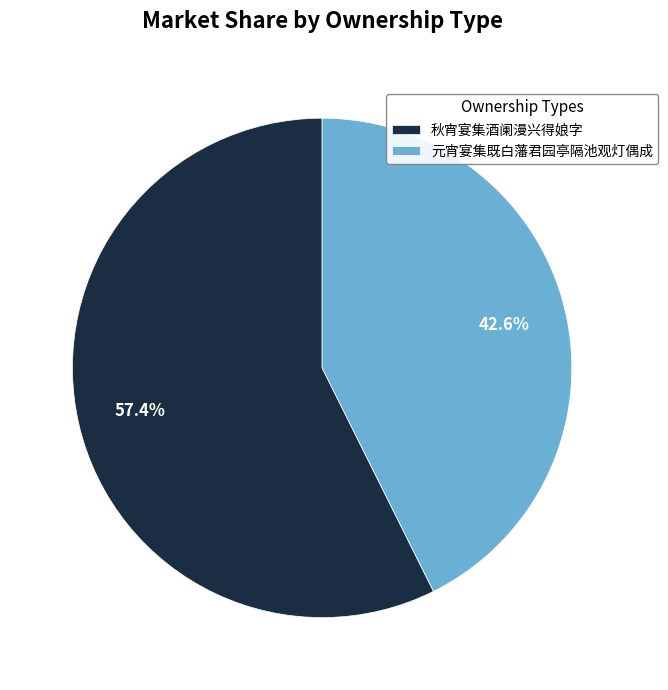

Which has a higher value, 元宵宴集既白藩君园亭隔池观灯偶成 or 秋宵宴集酒阑漫兴得娘字?

秋宵宴集酒阑漫兴得娘字